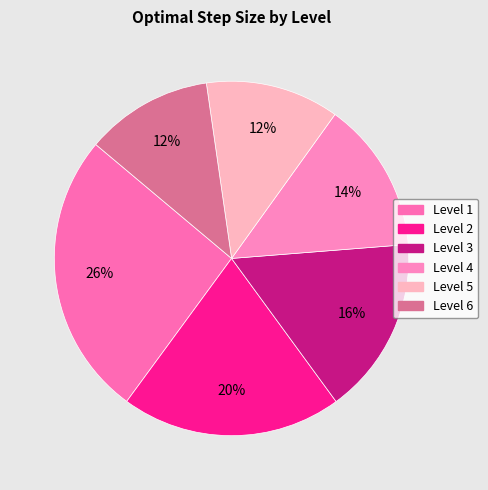

Count the number of slices in the pie.

6